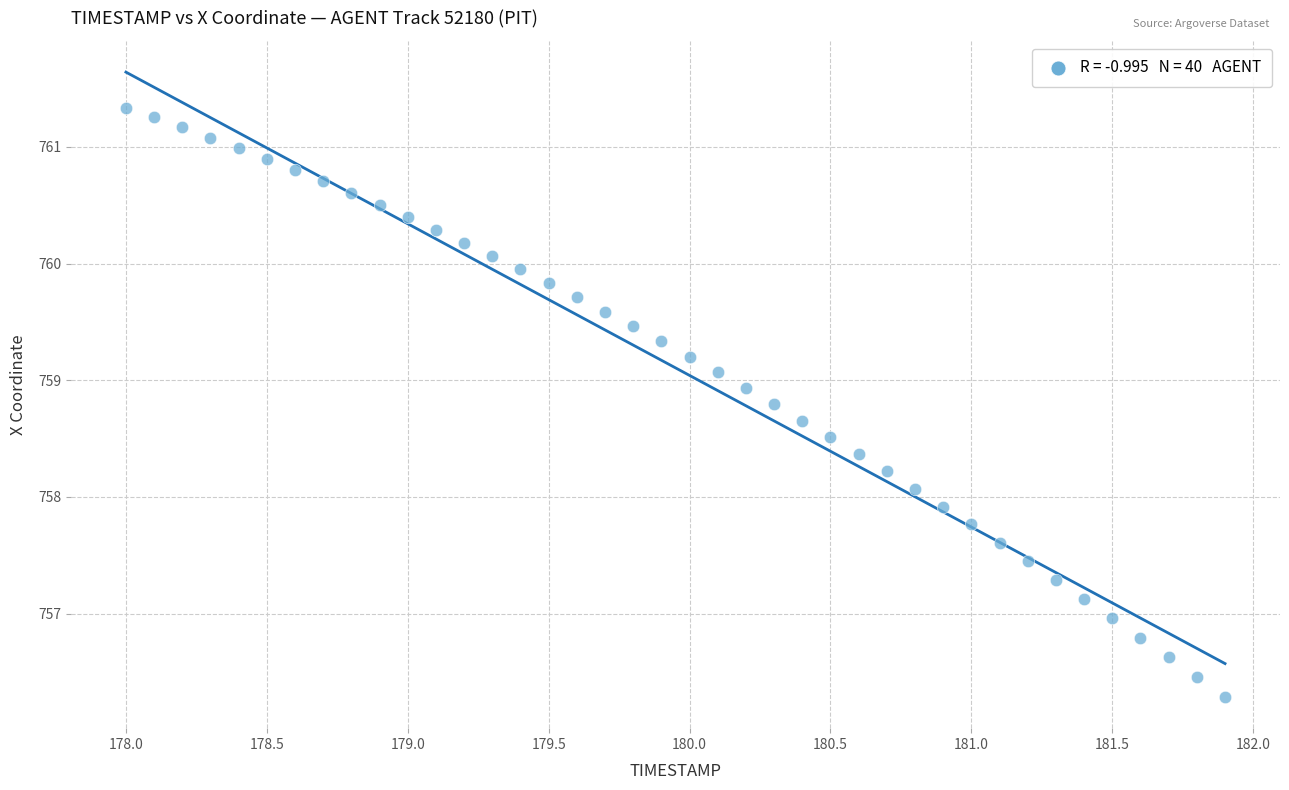

What is the range of X values (max minus min)?

3.9